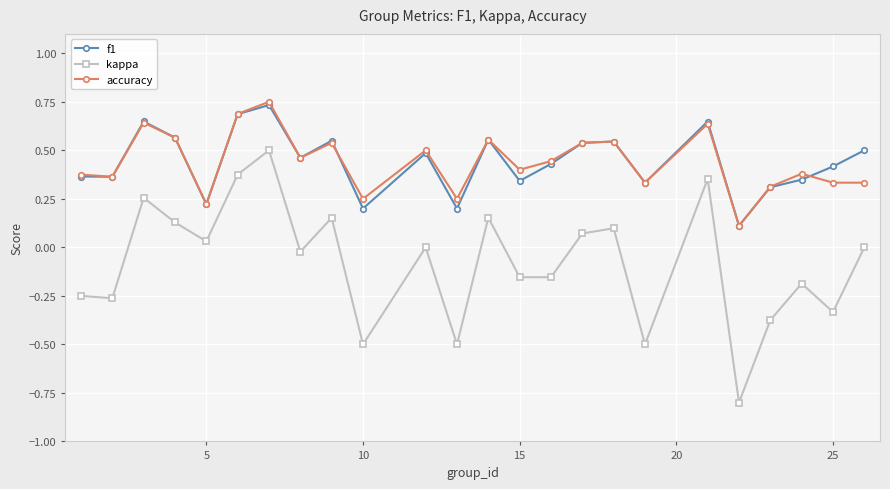

Which series has the widest spread of values?

kappa